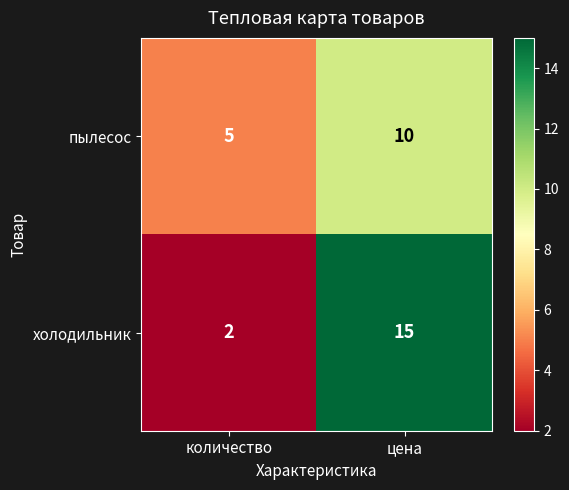

What is the sum of all холодильник values?

17